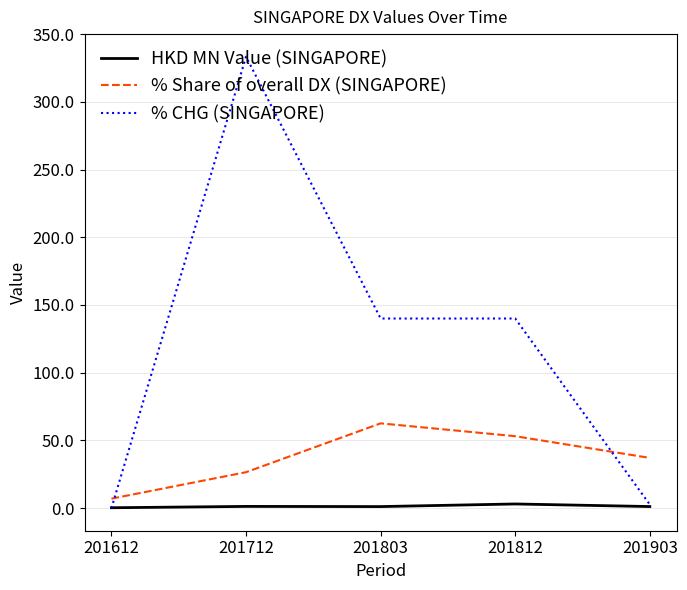

What are all the series names shown in the legend?

HKD MN Value (SINGAPORE), % Share of overall DX (SINGAPORE), % CHG (SINGAPORE)